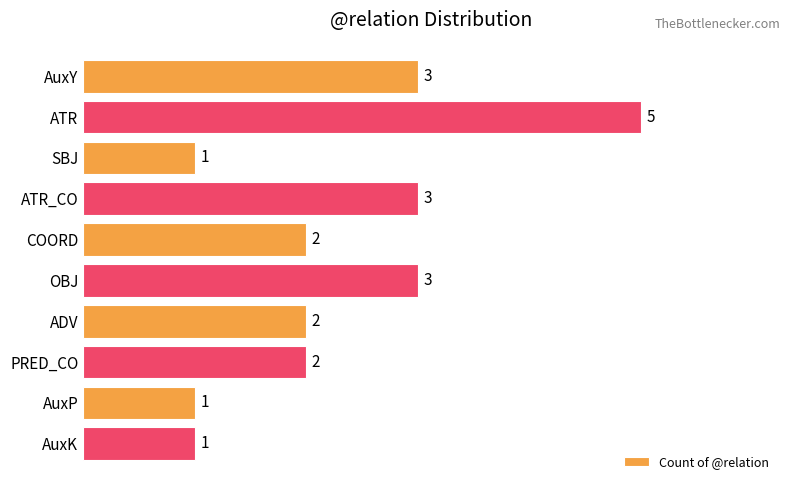

What is the difference between the maximum and minimum values?

4